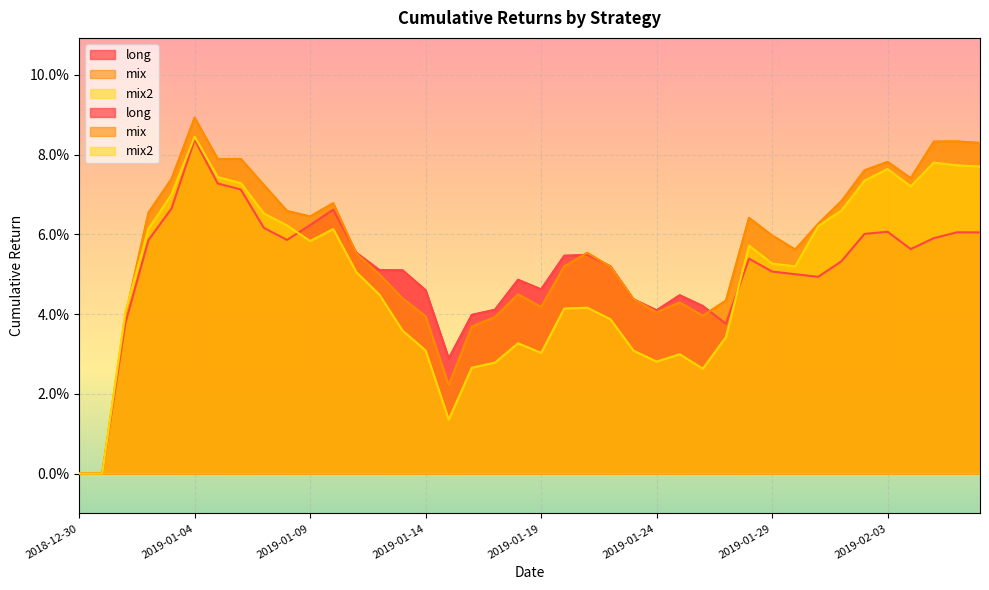

Reading left to right, transcribe all the data shown in this chart.

long: 2018-12-30=0.0	2018-12-31=0.0	2019-01-01=0.0	2019-01-02=0.1	2019-01-03=0.1	2019-01-04=0.1	2019-01-05=0.1	2019-01-06=0.1	2019-01-07=0.1	2019-01-08=0.1	2019-01-09=0.1	2019-01-10=0.1	2019-01-11=0.1	2019-01-12=0.1	2019-01-13=0.1	2019-01-14=0.0	2019-01-15=0.0	2019-01-16=0.0	2019-01-17=0.0	2019-01-18=0.0	2019-01-19=0.0	2019-01-20=0.1	2019-01-21=0.1	2019-01-22=0.1	2019-01-23=0.0	2019-01-24=0.0	2019-01-25=0.0	2019-01-26=0.0	2019-01-27=0.0	2019-01-28=0.1	2019-01-29=0.1	2019-01-30=0.1	2019-01-31=0.0	2019-02-01=0.1	2019-02-02=0.1	2019-02-03=0.1	2019-02-04=0.1	2019-02-05=0.1	2019-02-06=0.1	2019-02-07=0.1
mix: 2018-12-30=0.0	2018-12-31=0.0	2019-01-01=0.0	2019-01-02=0.1	2019-01-03=0.1	2019-01-04=0.1	2019-01-05=0.1	2019-01-06=0.1	2019-01-07=0.1	2019-01-08=0.1	2019-01-09=0.1	2019-01-10=0.1	2019-01-11=0.1	2019-01-12=0.0	2019-01-13=0.0	2019-01-14=0.0	2019-01-15=0.0	2019-01-16=0.0	2019-01-17=0.0	2019-01-18=0.0	2019-01-19=0.0	2019-01-20=0.1	2019-01-21=0.1	2019-01-22=0.1	2019-01-23=0.0	2019-01-24=0.0	2019-01-25=0.0	2019-01-26=0.0	2019-01-27=0.0	2019-01-28=0.1	2019-01-29=0.1	2019-01-30=0.1	2019-01-31=0.1	2019-02-01=0.1	2019-02-02=0.1	2019-02-03=0.1	2019-02-04=0.1	2019-02-05=0.1	2019-02-06=0.1	2019-02-07=0.1
mix2: 2018-12-30=0.0	2018-12-31=0.0	2019-01-01=0.0	2019-01-02=0.1	2019-01-03=0.1	2019-01-04=0.1	2019-01-05=0.1	2019-01-06=0.1	2019-01-07=0.1	2019-01-08=0.1	2019-01-09=0.1	2019-01-10=0.1	2019-01-11=0.1	2019-01-12=0.0	2019-01-13=0.0	2019-01-14=0.0	2019-01-15=0.0	2019-01-16=0.0	2019-01-17=0.0	2019-01-18=0.0	2019-01-19=0.0	2019-01-20=0.0	2019-01-21=0.0	2019-01-22=0.0	2019-01-23=0.0	2019-01-24=0.0	2019-01-25=0.0	2019-01-26=0.0	2019-01-27=0.0	2019-01-28=0.1	2019-01-29=0.1	2019-01-30=0.1	2019-01-31=0.1	2019-02-01=0.1	2019-02-02=0.1	2019-02-03=0.1	2019-02-04=0.1	2019-02-05=0.1	2019-02-06=0.1	2019-02-07=0.1